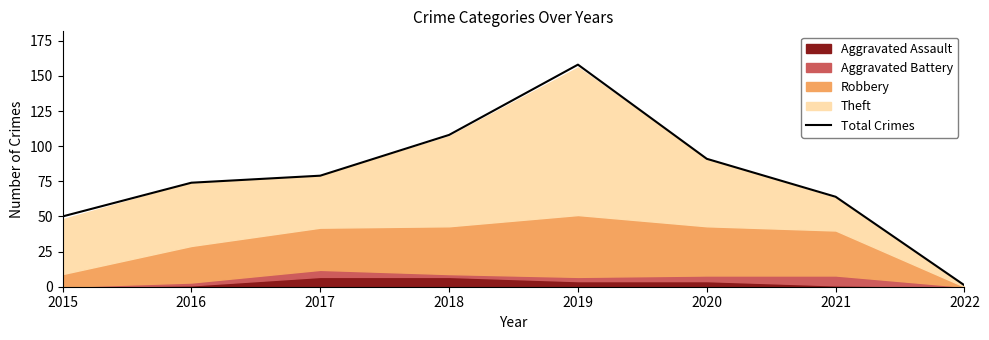

Reading left to right, extract all data points from this chart.

50	74	79	108	158	91	64	1